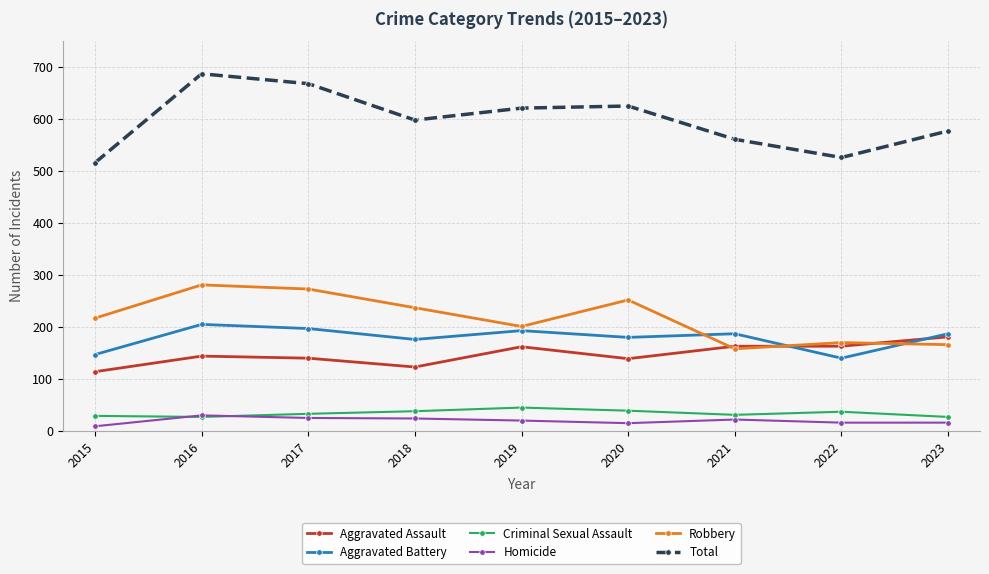

What is the sum of all Homicide values?

177